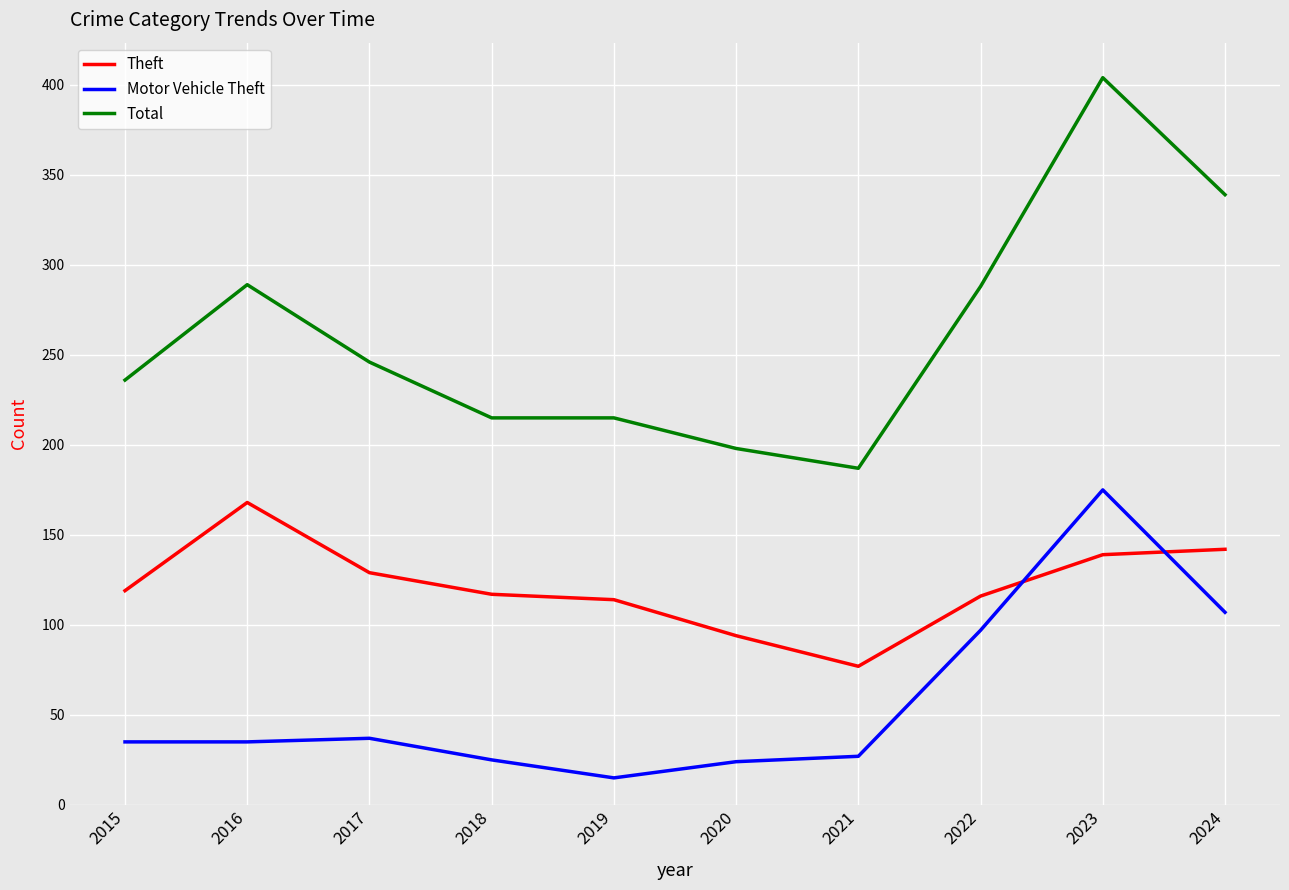

How many lines are shown in the chart?

3